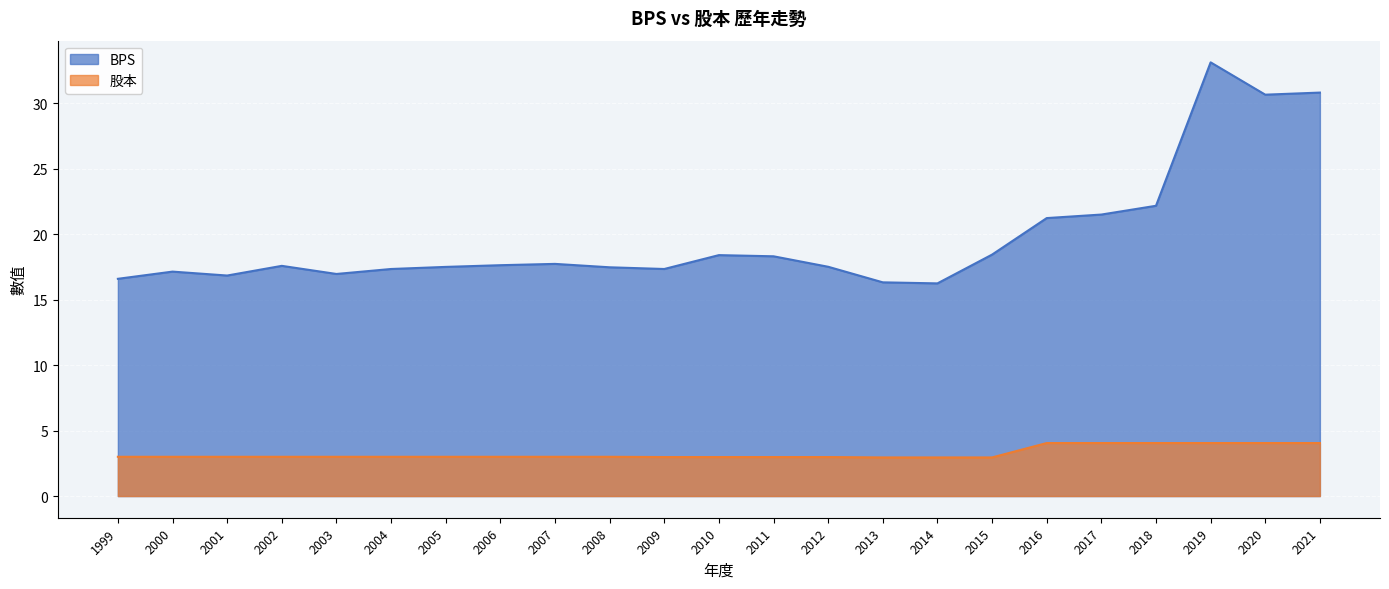

At how many categories does at least one series exceed 13?

23